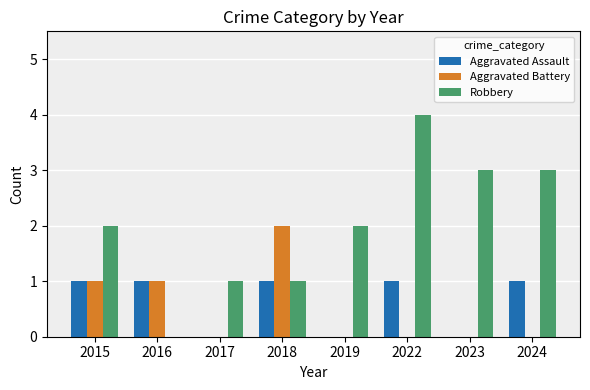

Which series changed the most between 2023 and 2024?

Aggravated Assault